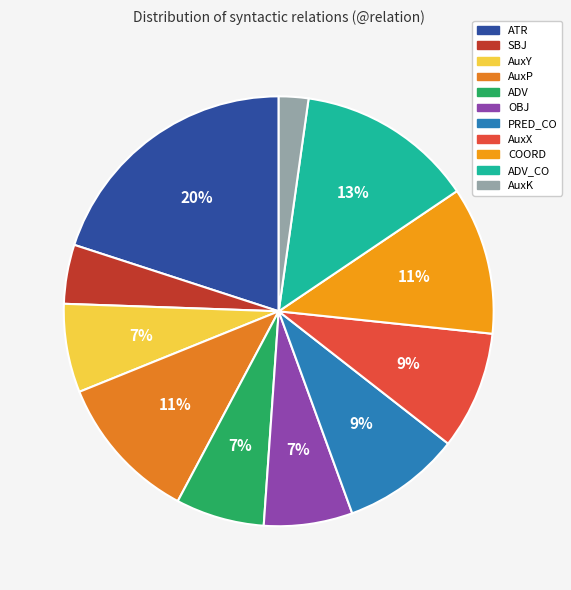

To the nearest percent, what is the difference between the largest and smallest slice percentages?

18%